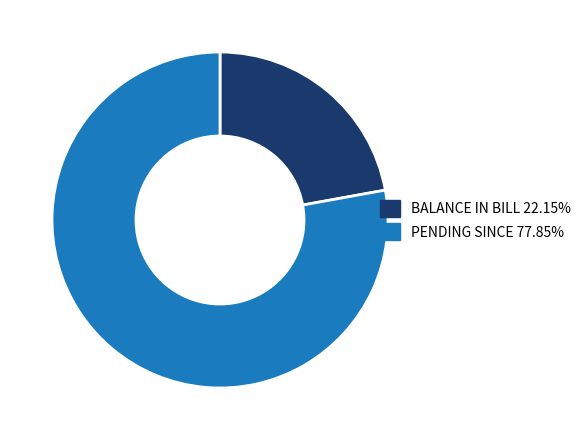

Do BALANCE IN BILL 22.15% and PENDING SINCE 77.85% together represent more than half of the pie?

Yes